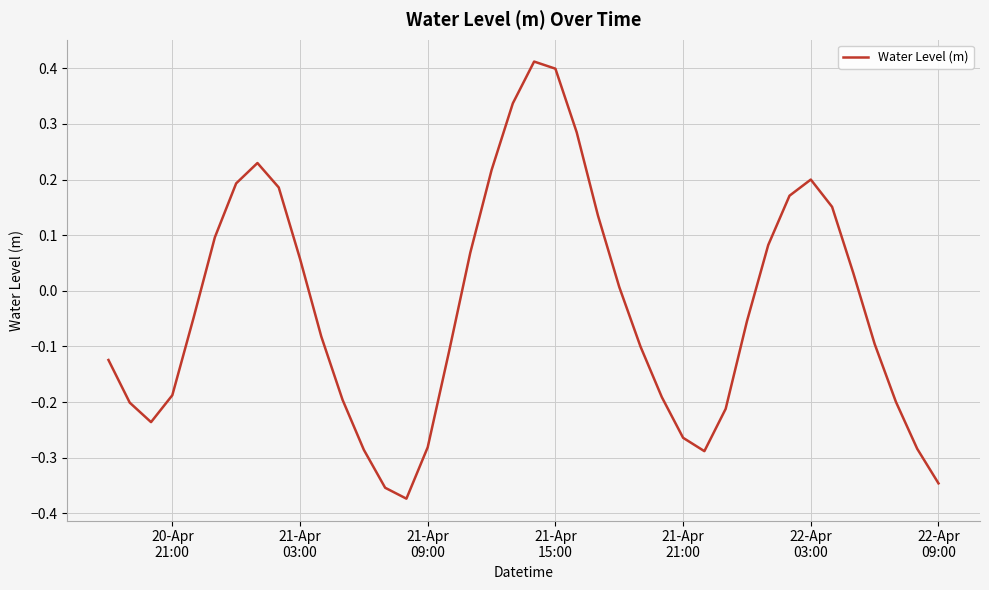

What is the difference between the maximum and minimum values?

0.8